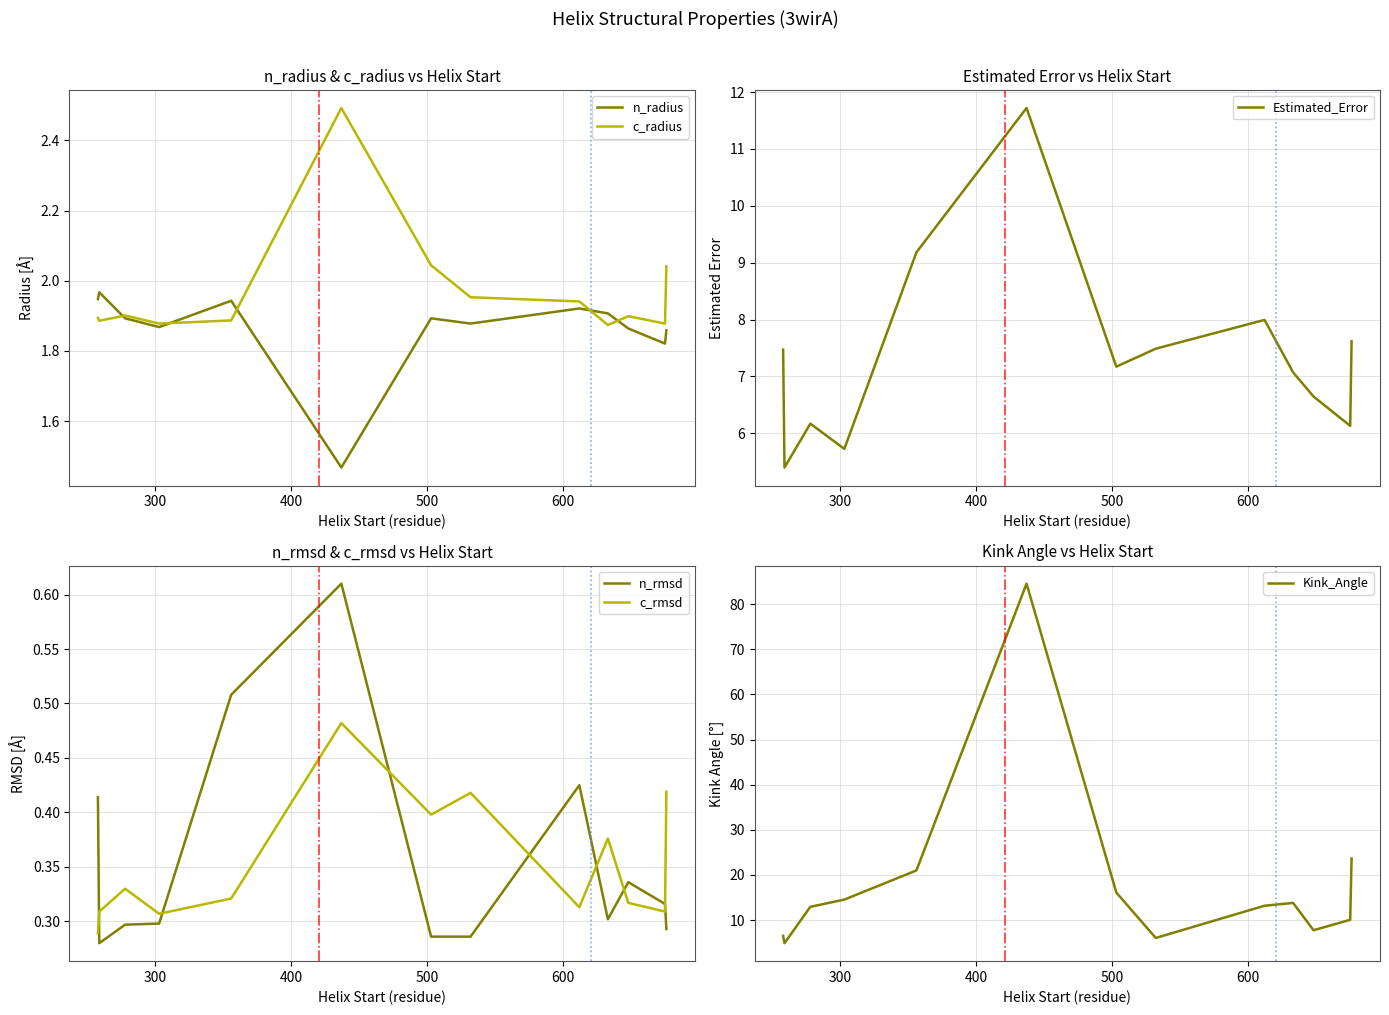

What is the value of the Kink_Angle point at the 7th from the left?

16.1